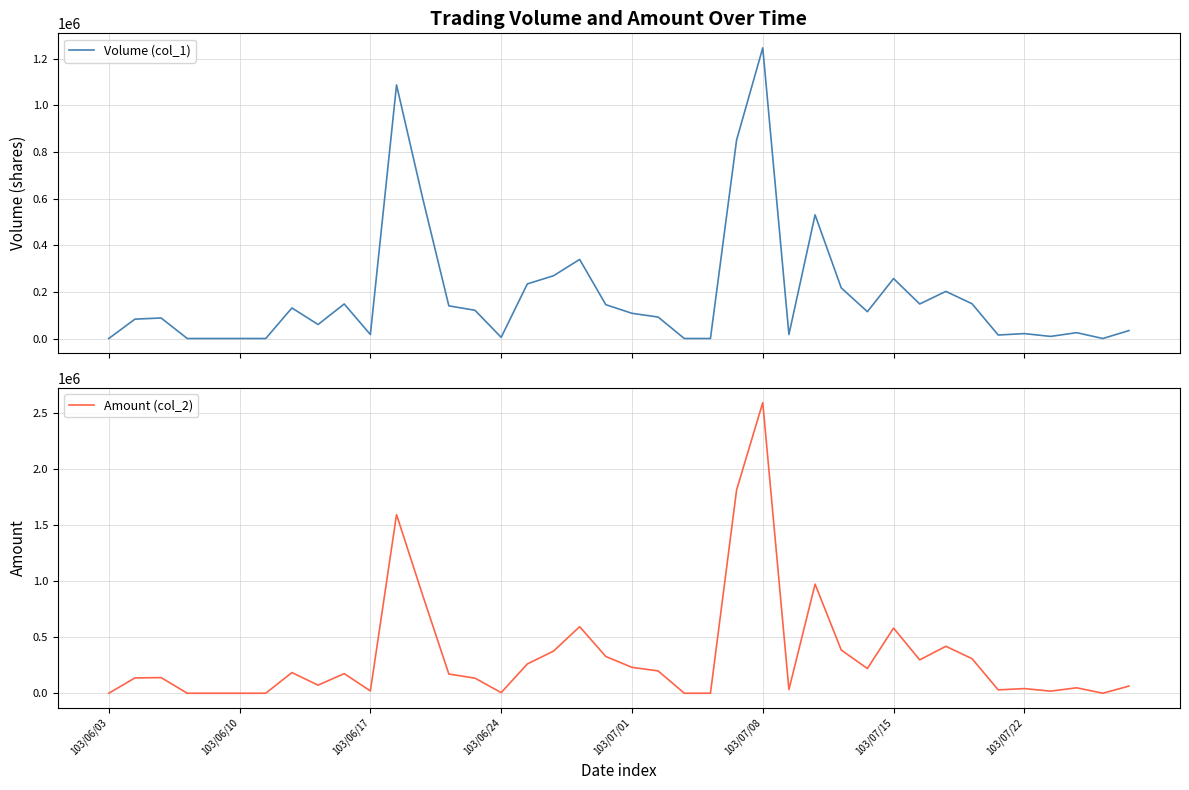

What is the maximum value shown in the chart?

2596510